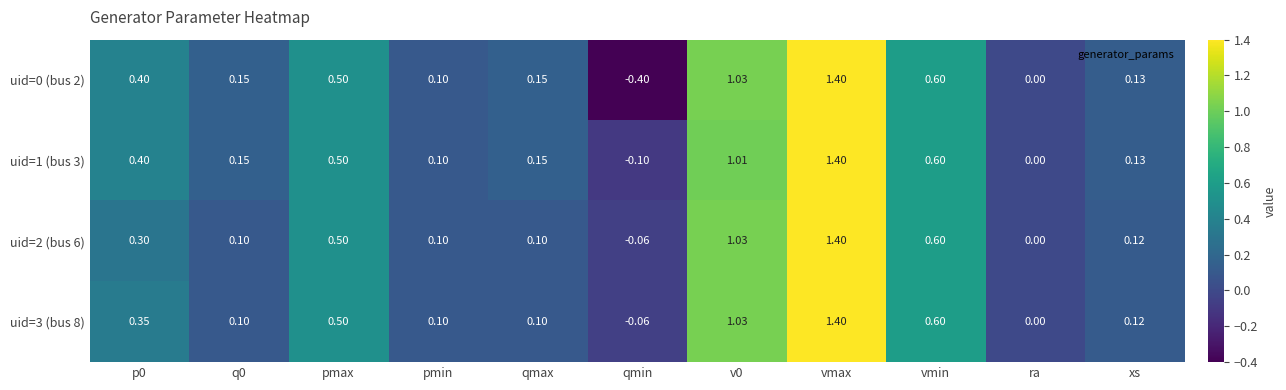

Where is uid=3 (bus 8) nearest to the value 0?

ra